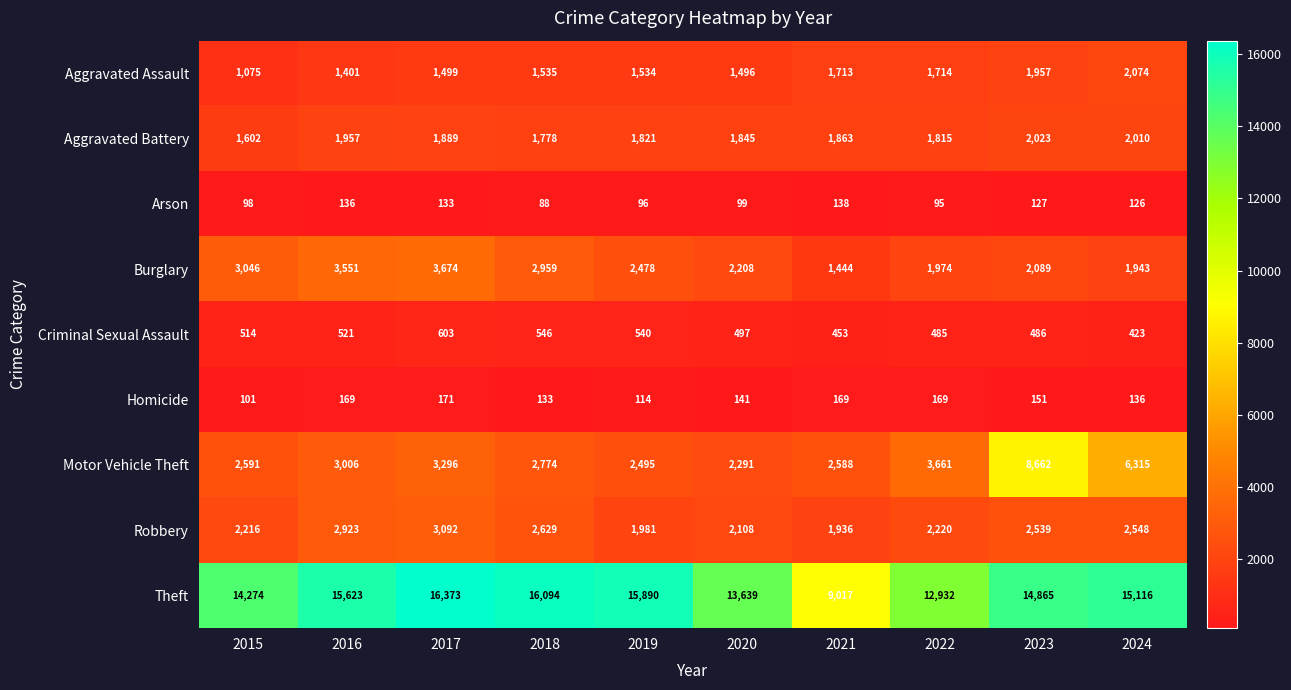

Which series has the largest total across all categories?

Theft